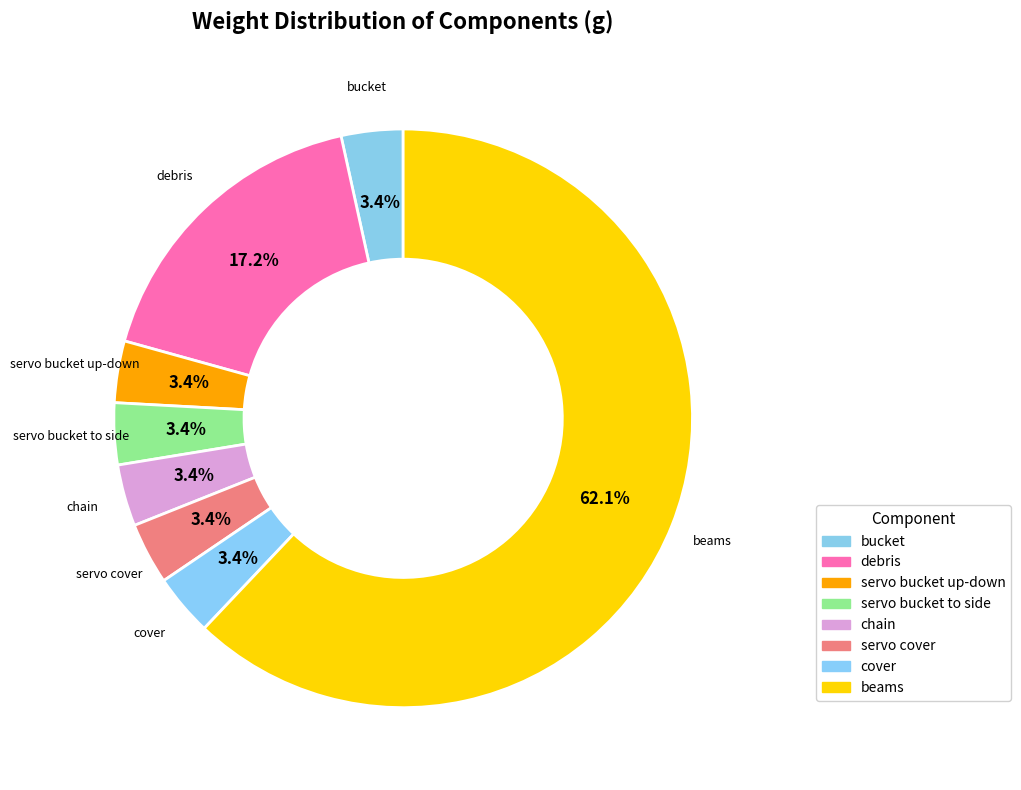

To the nearest percent, what is the combined percentage of debris and bucket?

21%